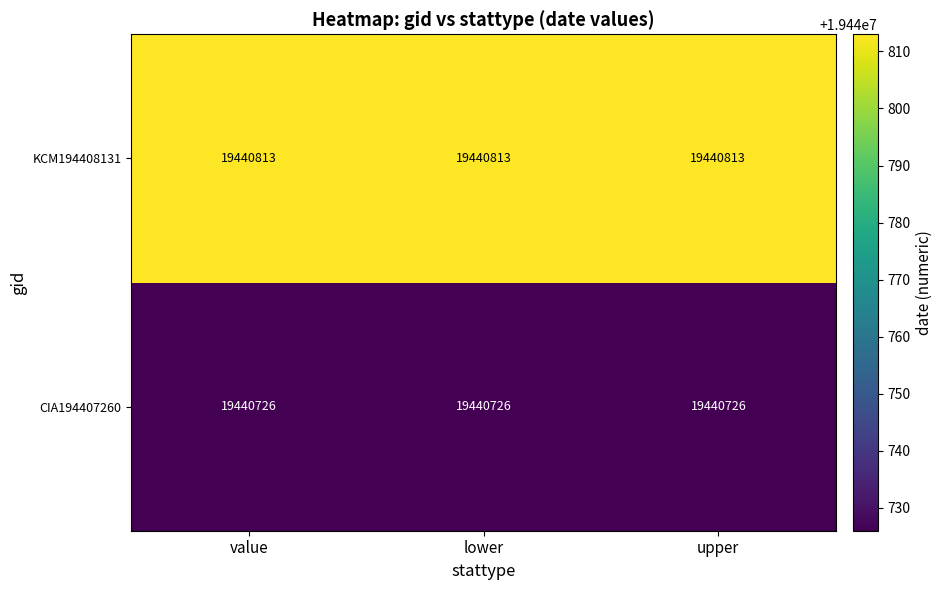

What is the minimum value for CIA194407260?

19440726